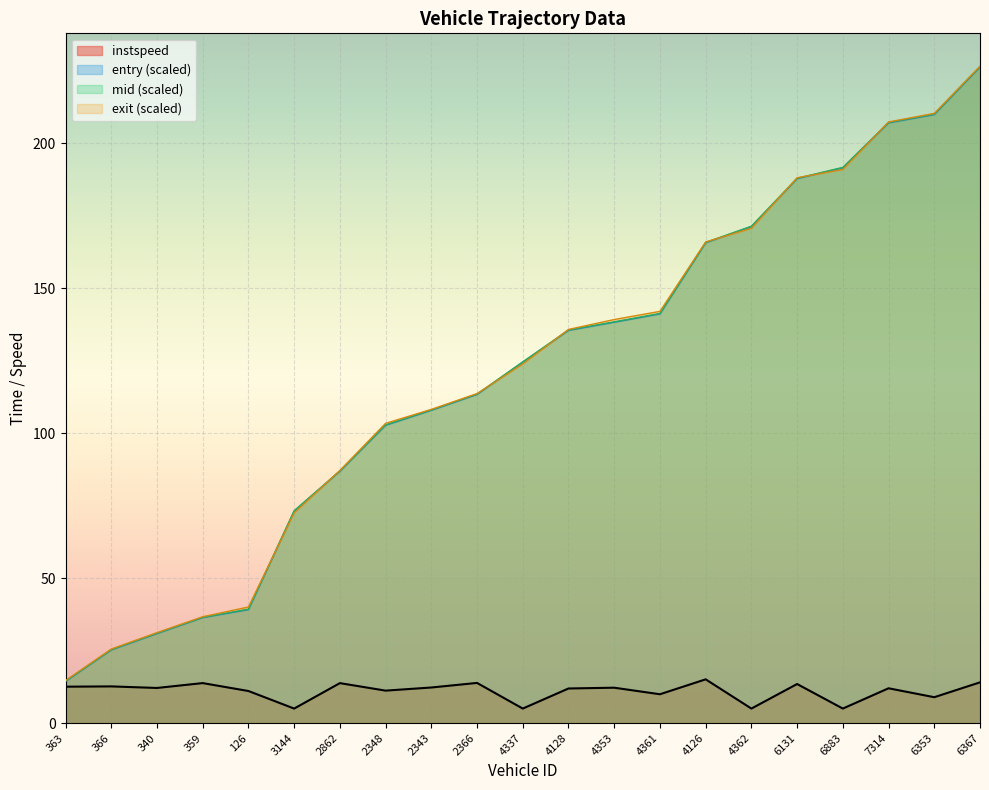

At which category is the sum across all series the highest?

6367